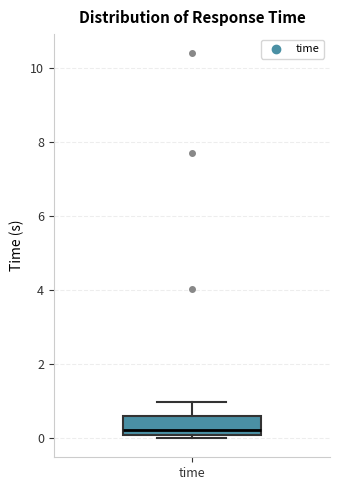

Transcribe this box plot: give where the median line is, the range the box spans, and where the two whiskers end, as read against the y-axis. The values are not printed on the chart, so give them approximately, as read against the axis.

median 0.2, box 0.0 to 0.6, whiskers 0.0 (just below the box's lower edge) to 1.0